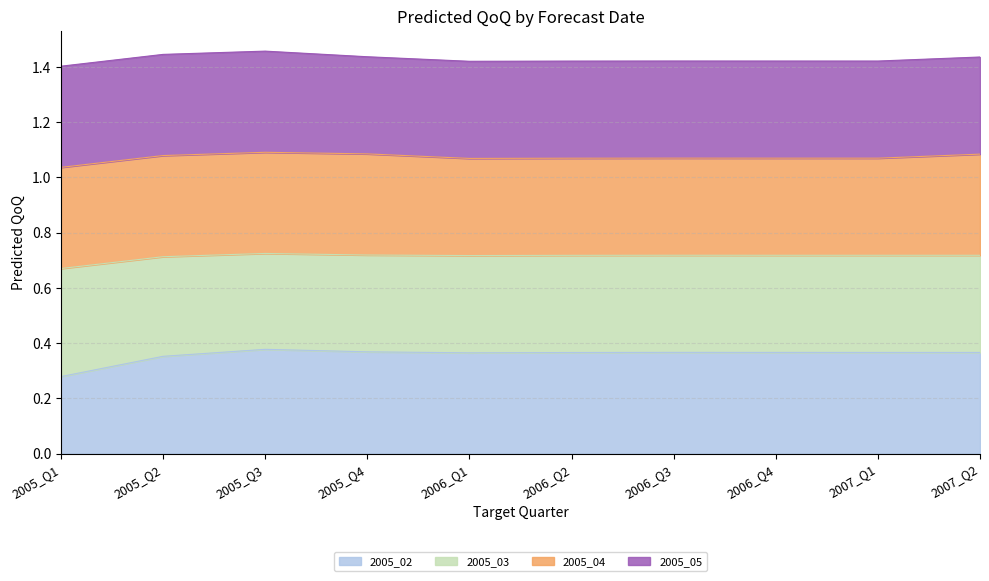

Which label corresponds to the smallest value in the chart?

2005_Q1